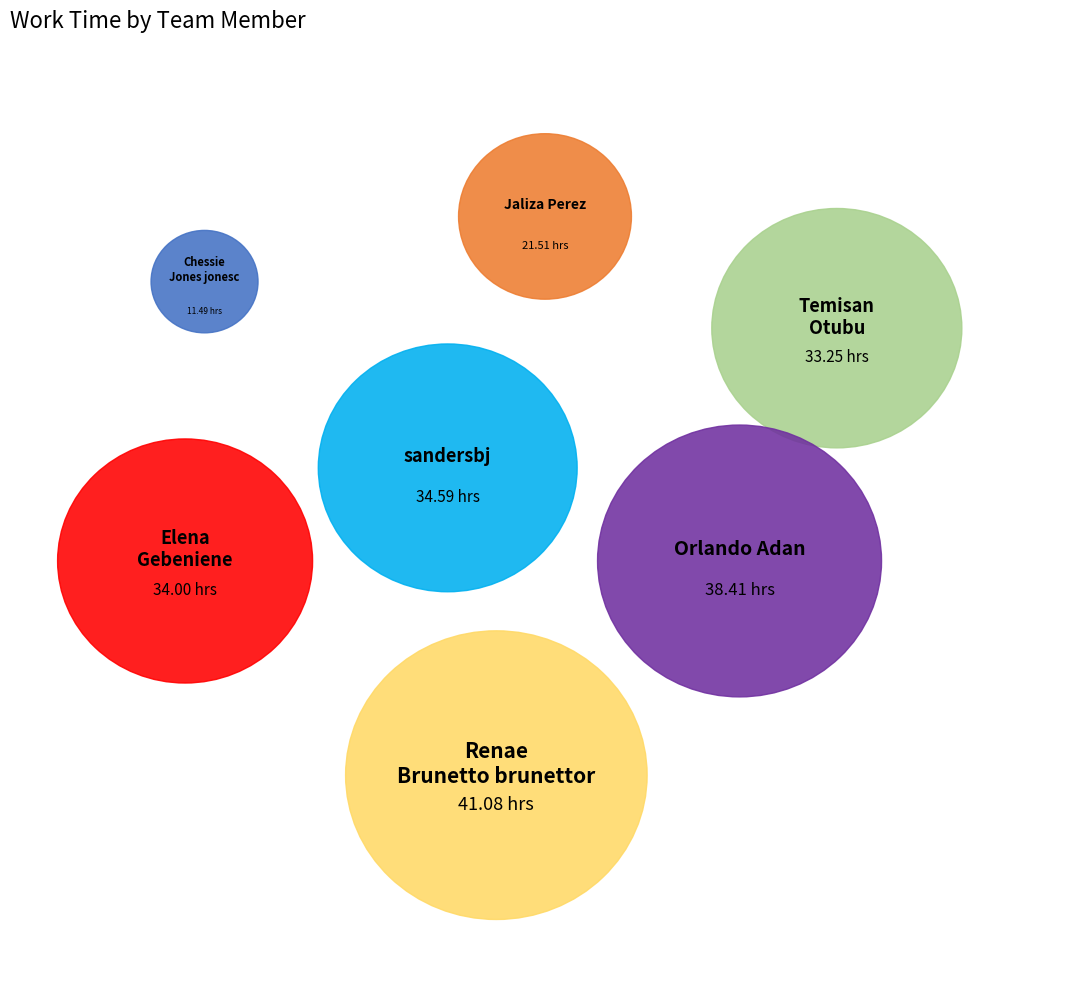

The Orlando Adan slice represents 9% of the pie. True or false?

False